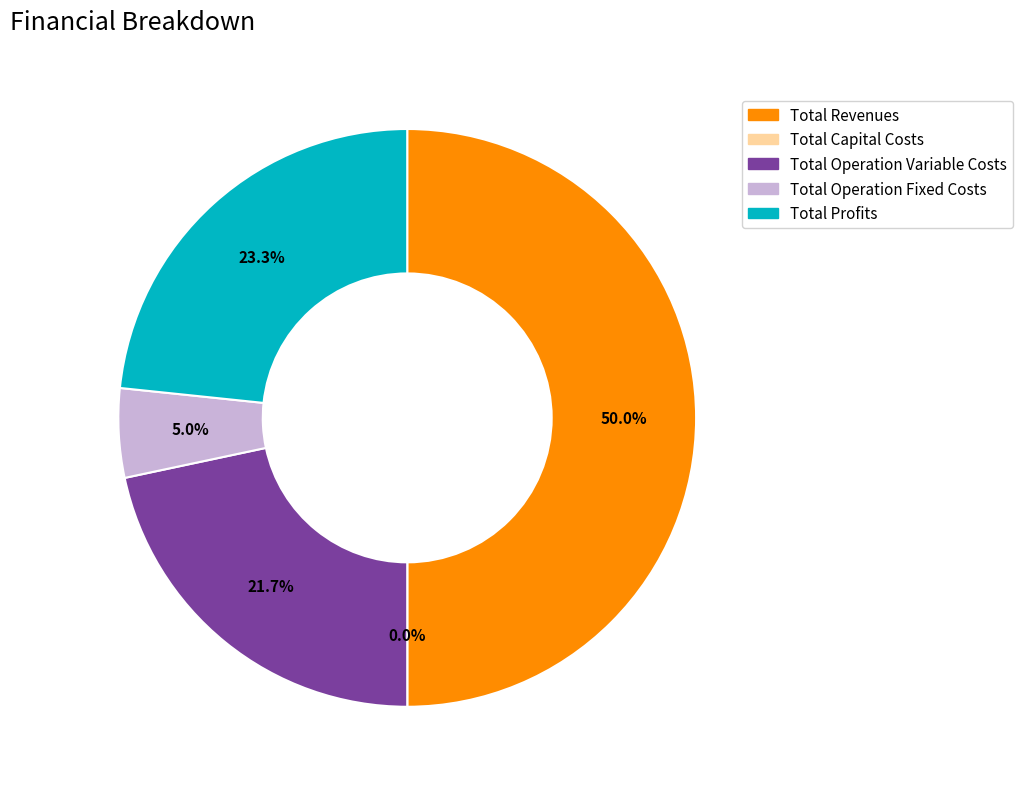

To the nearest percent, what portion does Total Operation Fixed Costs represent?

5%